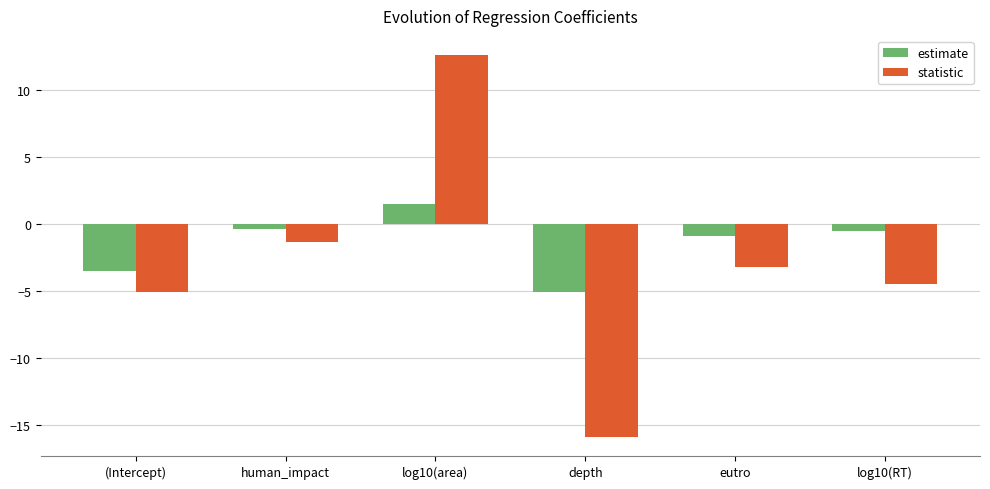

The value of statistic at log10(RT) is -4.5. True or false?

True